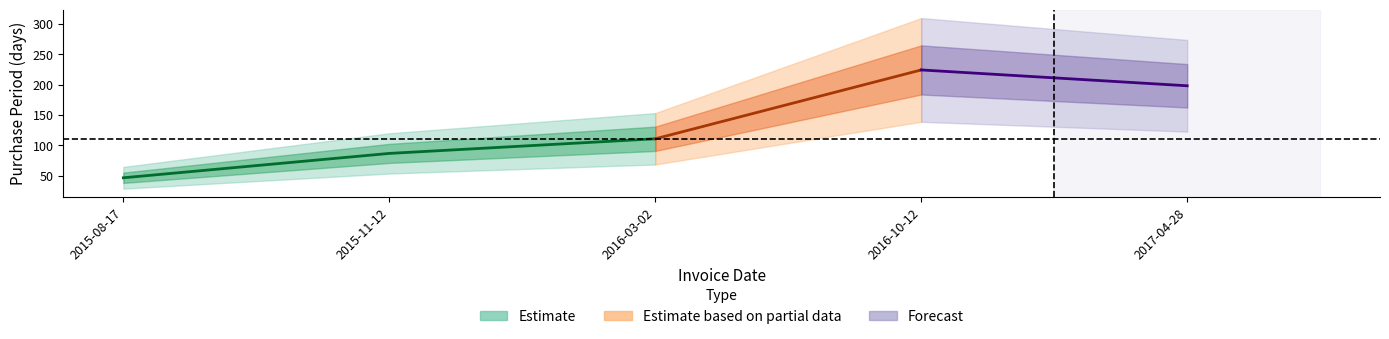

What is the sum of the values at 2016-03-02 and 2015-11-12?

198